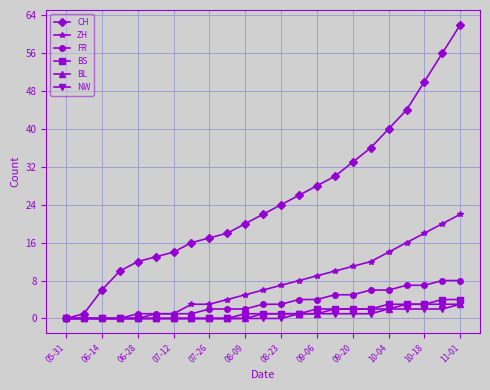

Which series has the largest total across all categories?

CH